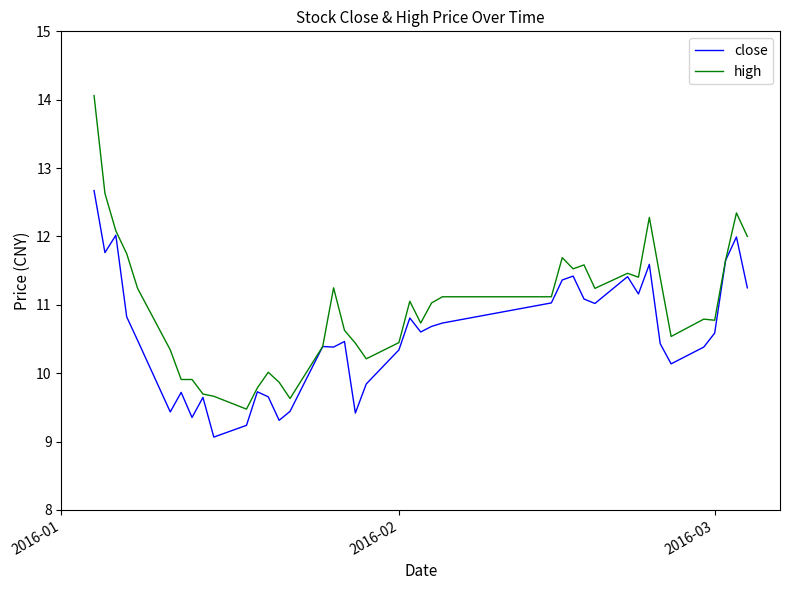

What is the difference between the second highest and second lowest values in the high series?

3.0